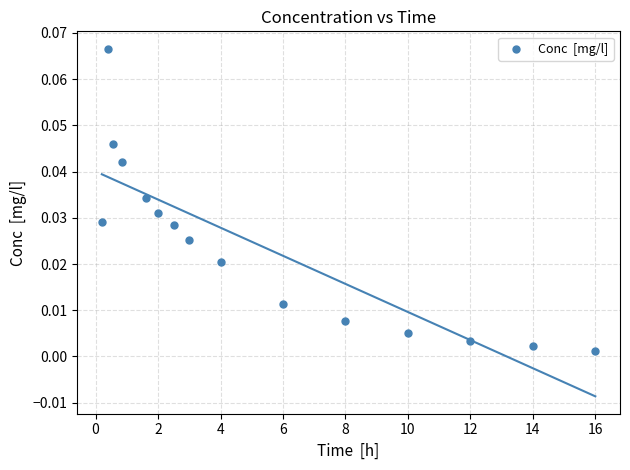

What is the range of X values (max minus min)?

15.8